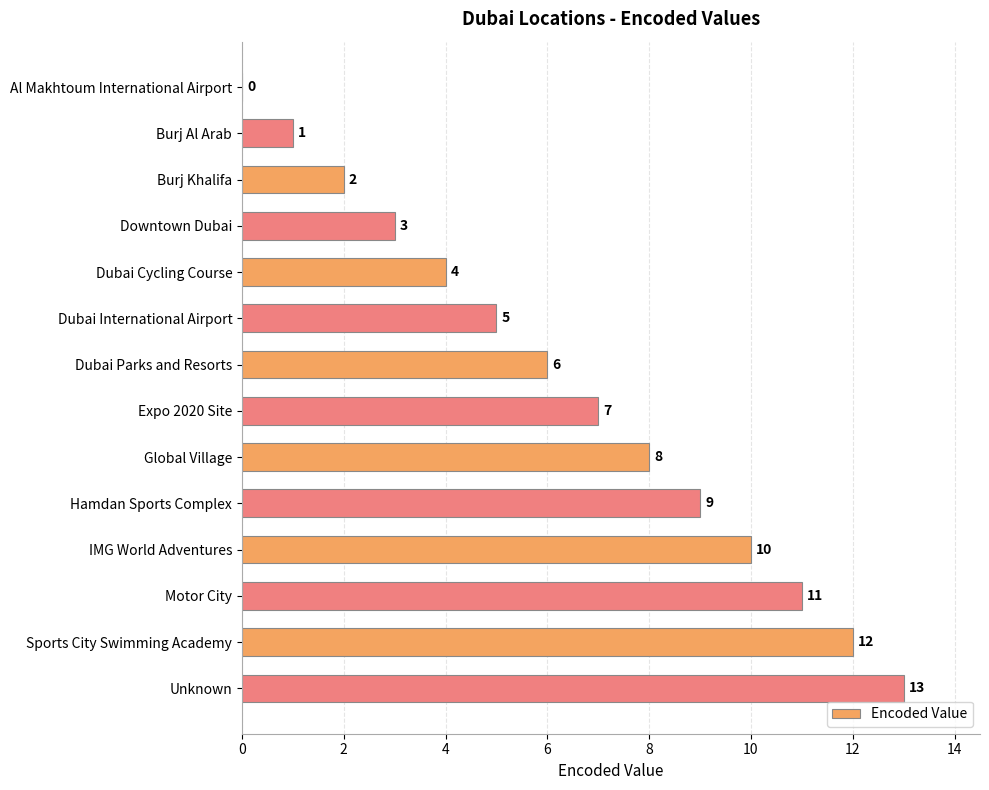

How many positive values are there?

13